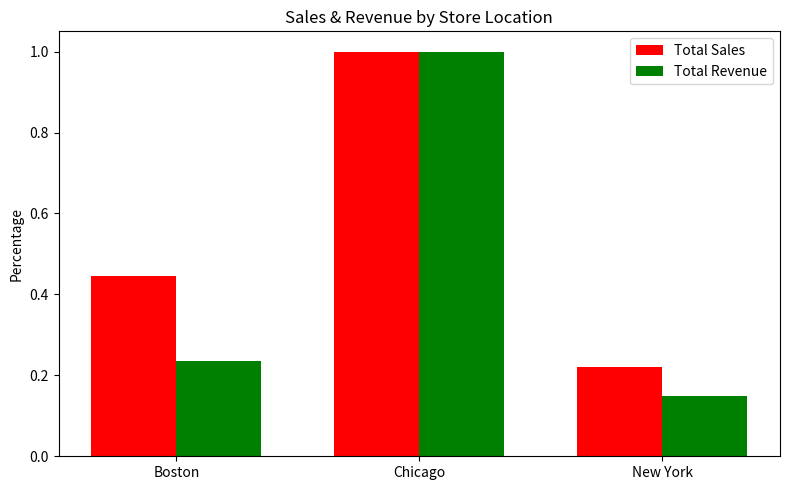

What is the sum of the Total Sales values at New York and Chicago?

1.2